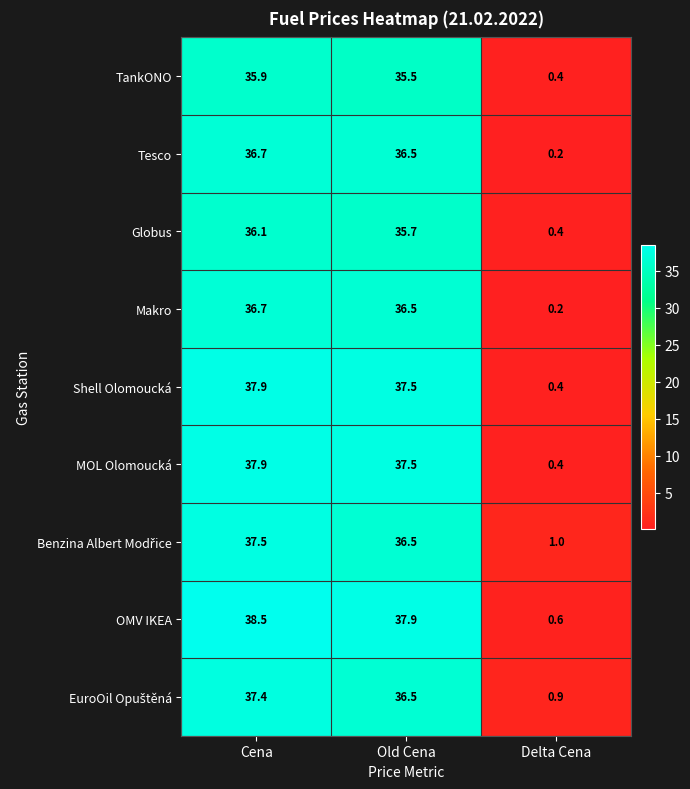

Is it true that OMV IKEA equals 1.1 at Delta Cena?

False